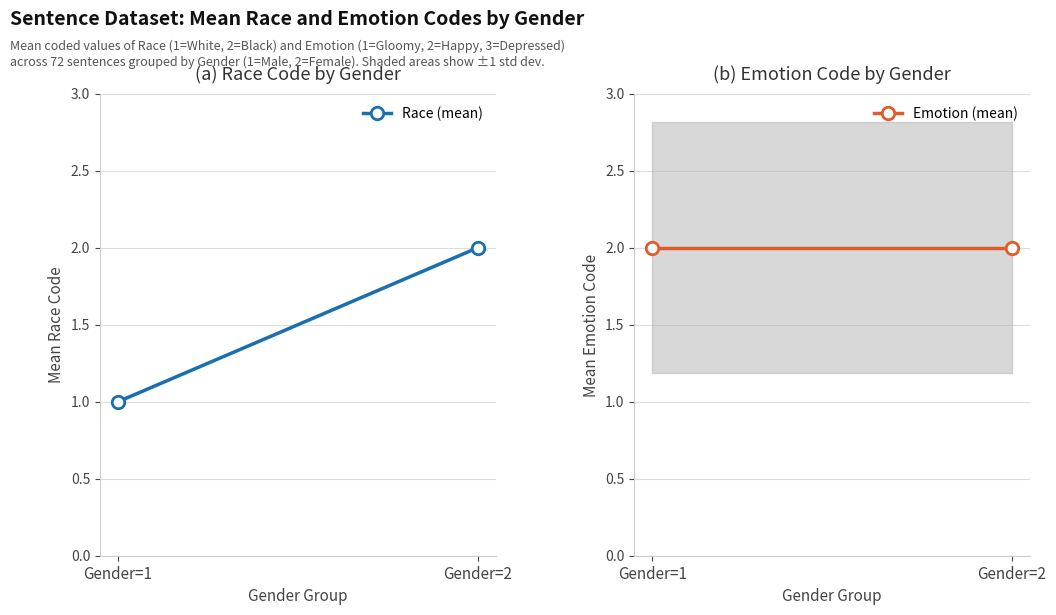

Is the value of Race (mean) at Gender=1 greater than the value of Emotion (mean) at Gender=1?

No